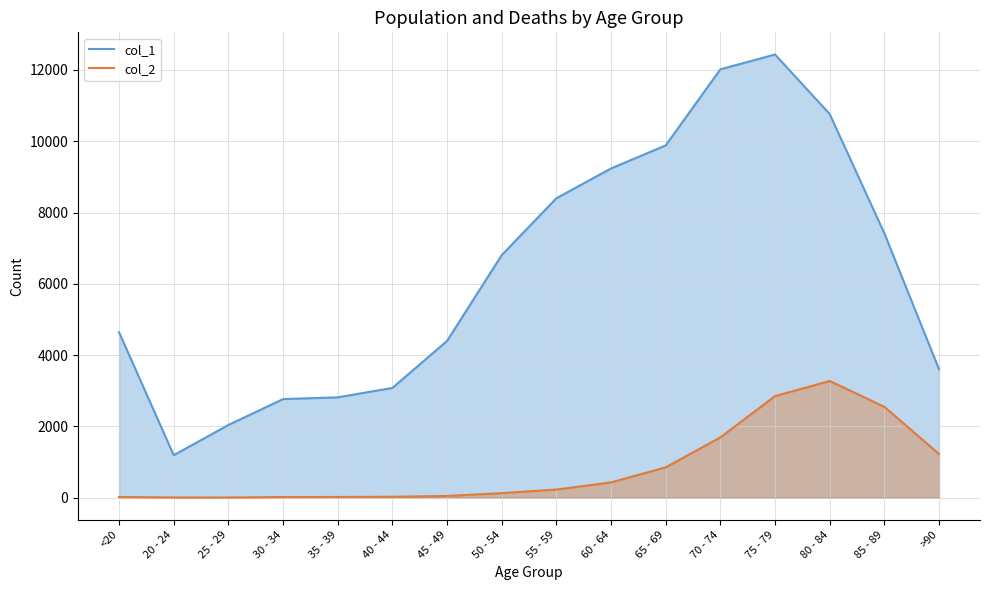

True or false: col_2 and col_1 cross at least once.

False